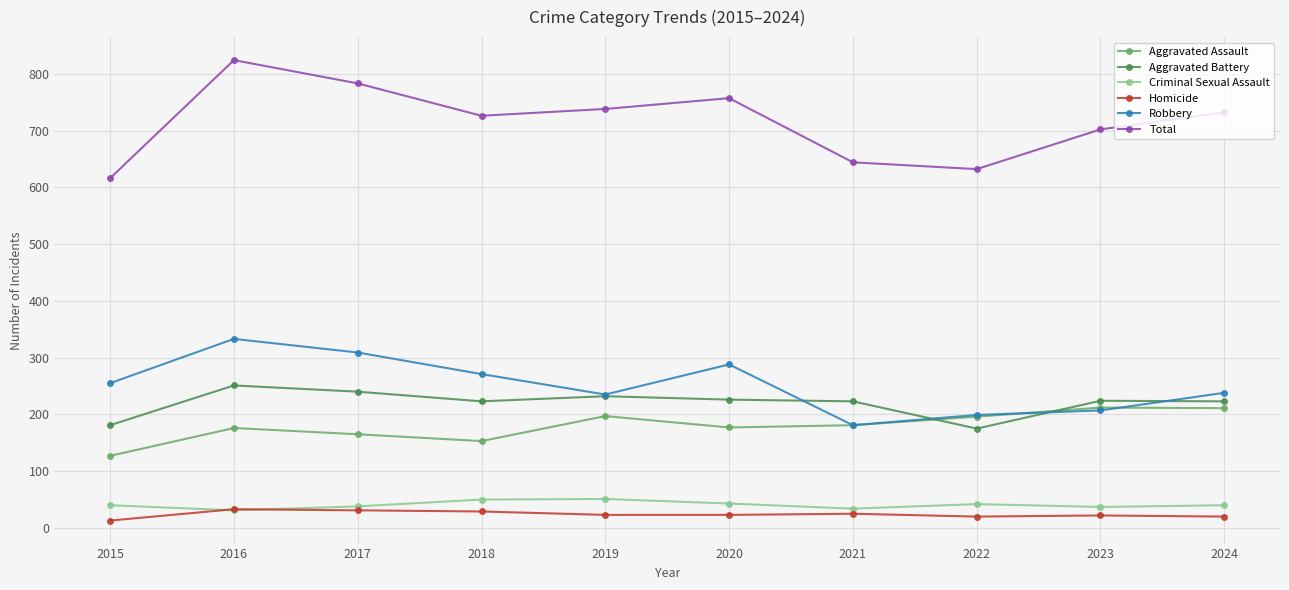

How many values in the Robbery series are below 255?

5